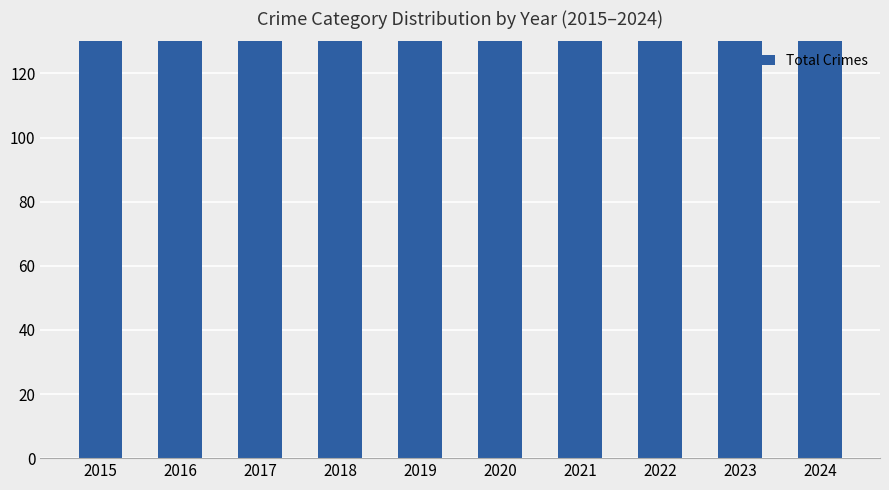

Which has a higher value, 2020 or 2024?

2024